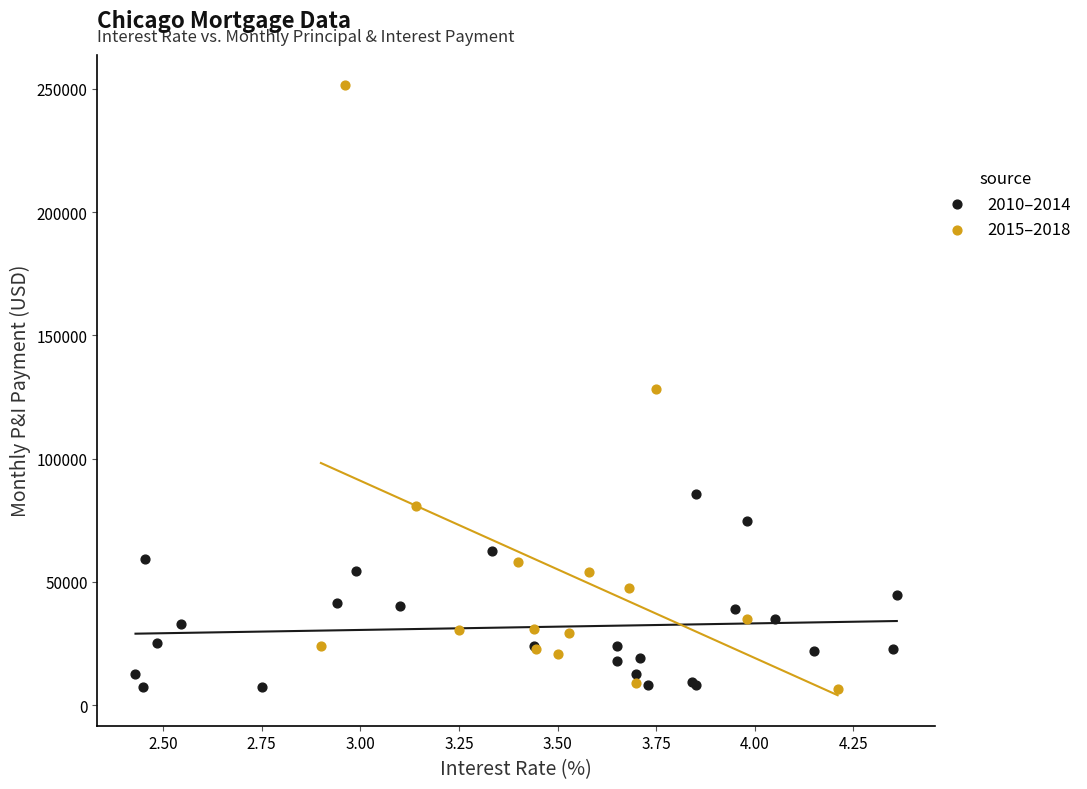

What are all the series names shown in the legend?

2010–2014, 2015–2018